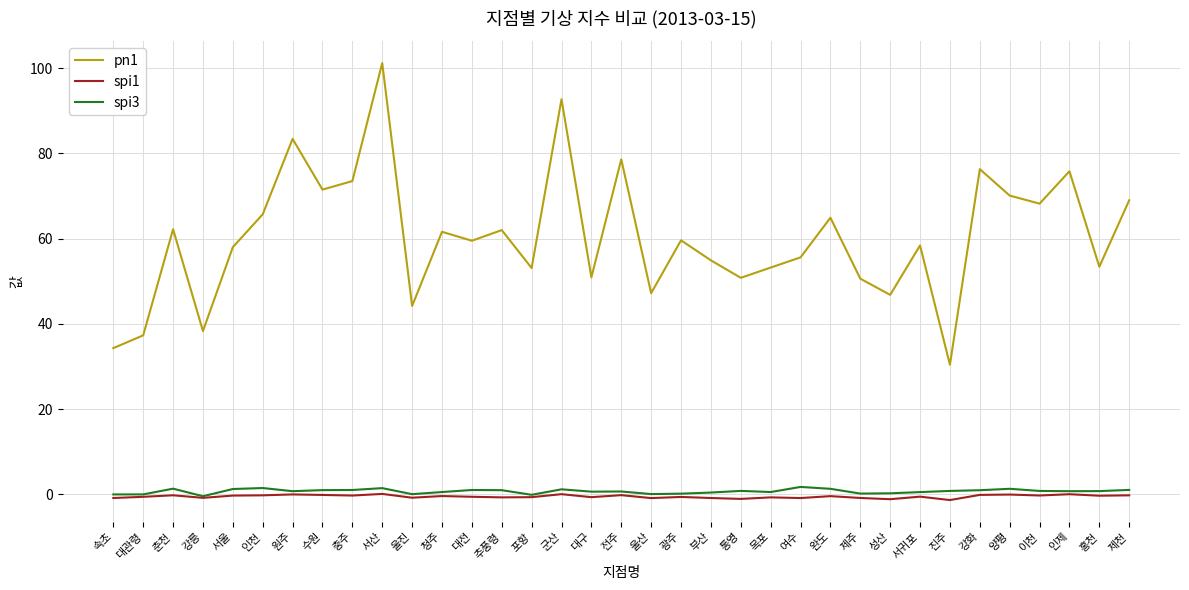

Which series has the largest total across all categories?

pn1